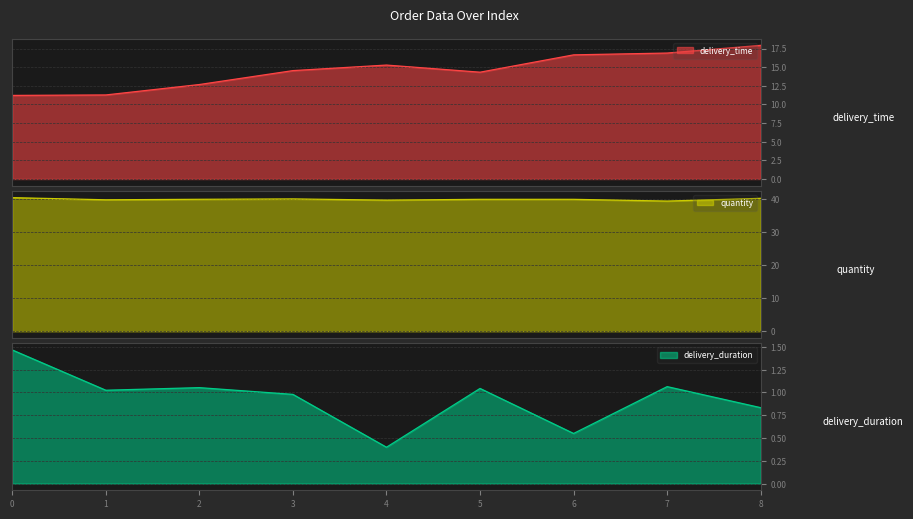

True or false: quantity has a value of 70 at 6.

False